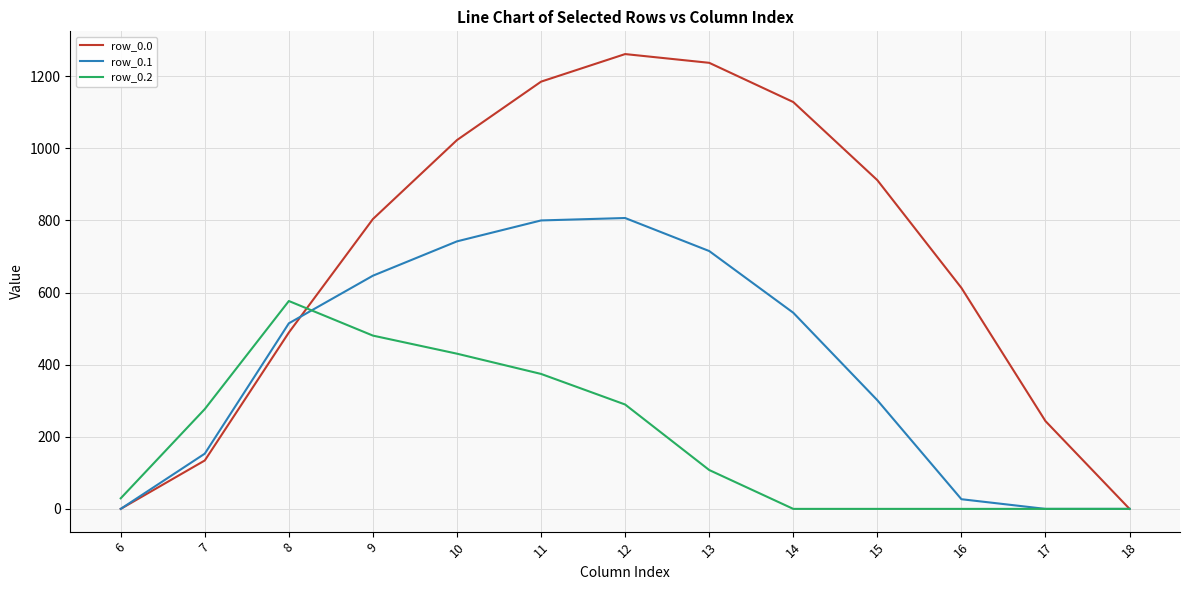

True or false: row_0.1 and row_0.2 cross at least once.

True